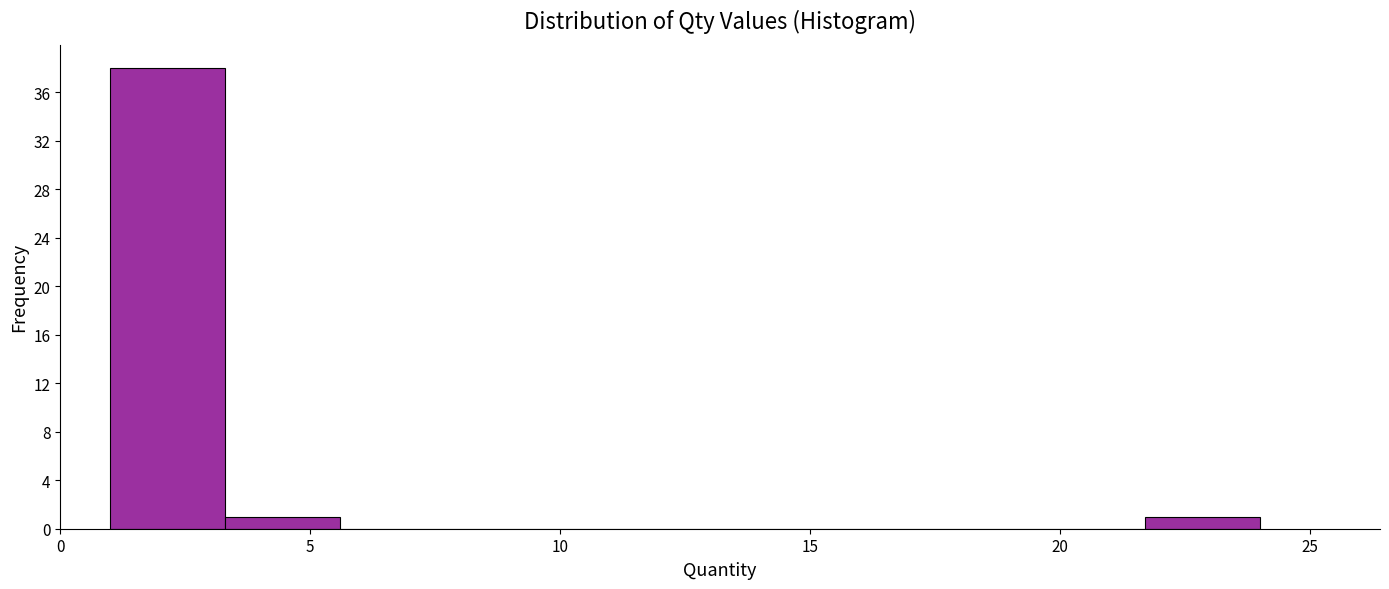

How tall is the bar that spans 3.3 to 5.6 on the x-axis? Neither the bar edges nor the heights are printed on the chart, so give them approximately, as read against the axes.

1